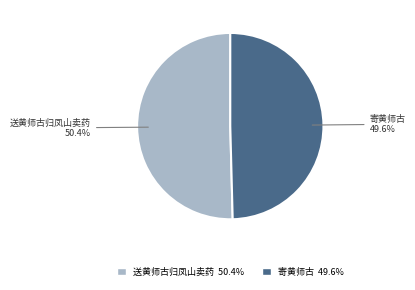

Which category has the smallest portion of the pie?

寄黄师古